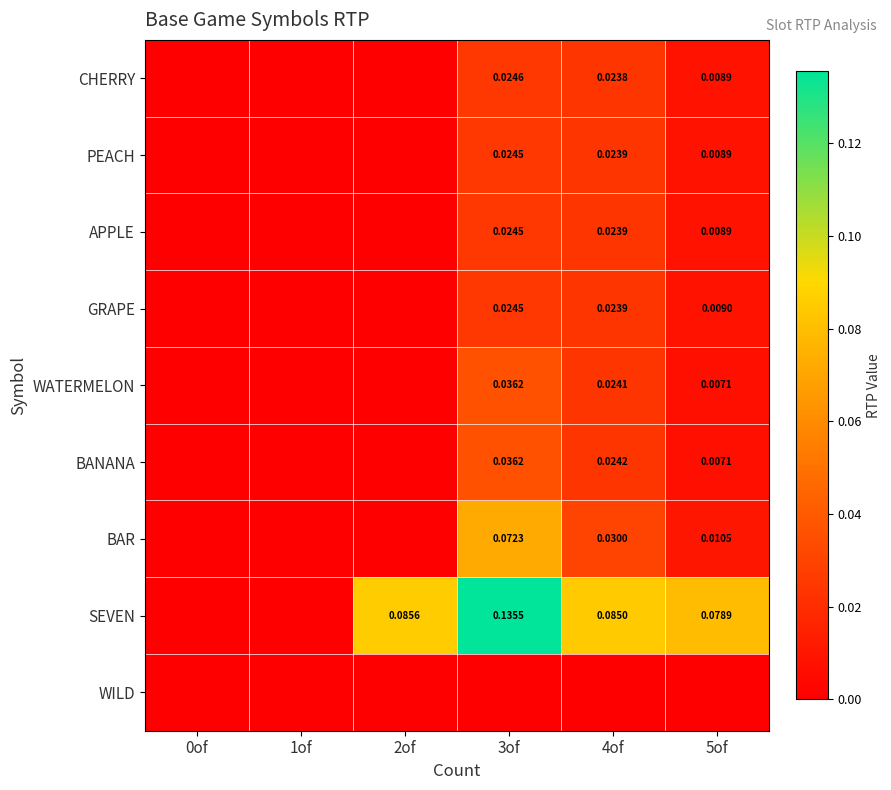

At 1of, list the series in order from largest to smallest.

CHERRY, PEACH, APPLE, GRAPE, WATERMELON, BANANA, BAR, SEVEN, WILD